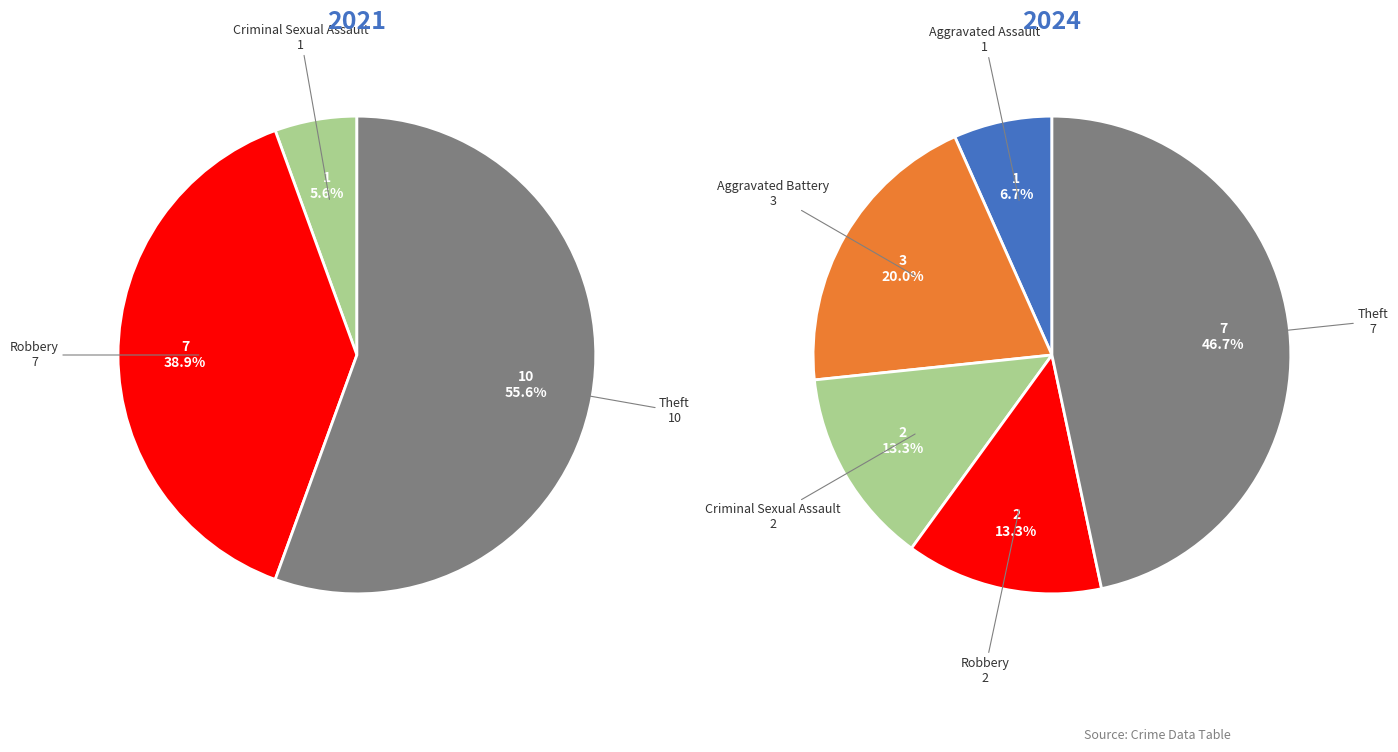

To the nearest percent, what is the difference between the Aggravated Assault and Aggravated Battery slice percentages?

13%